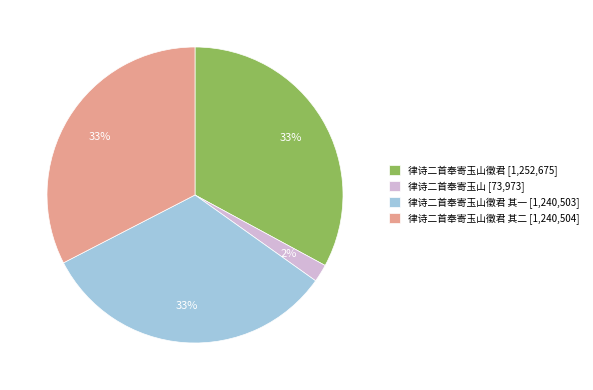

Which has a higher value, 律诗二首奉寄玉山徵君 [1,252,675] or 律诗二首奉寄玉山 [73,973]?

律诗二首奉寄玉山徵君 [1,252,675]